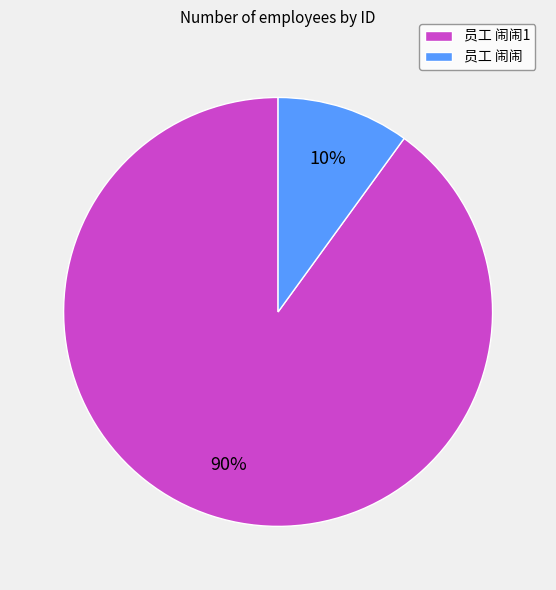

To the nearest percent, what is the average slice percentage?

50%